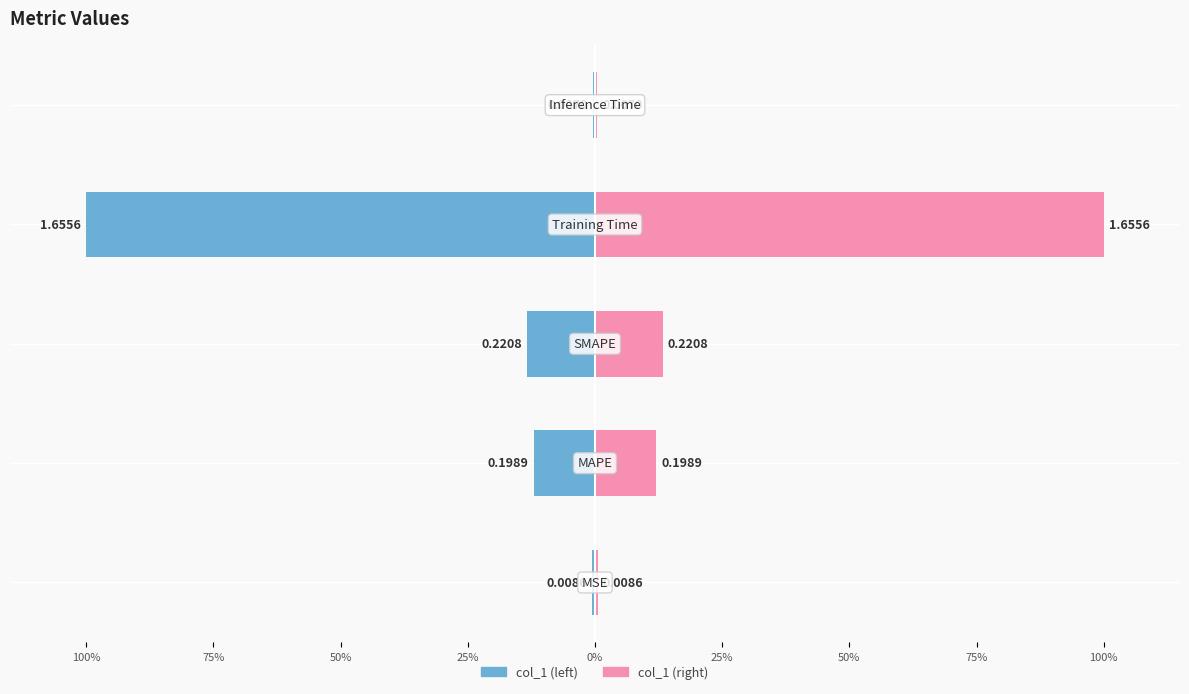

What are all the series names shown in the legend?

col_1 (left), col_1 (right)